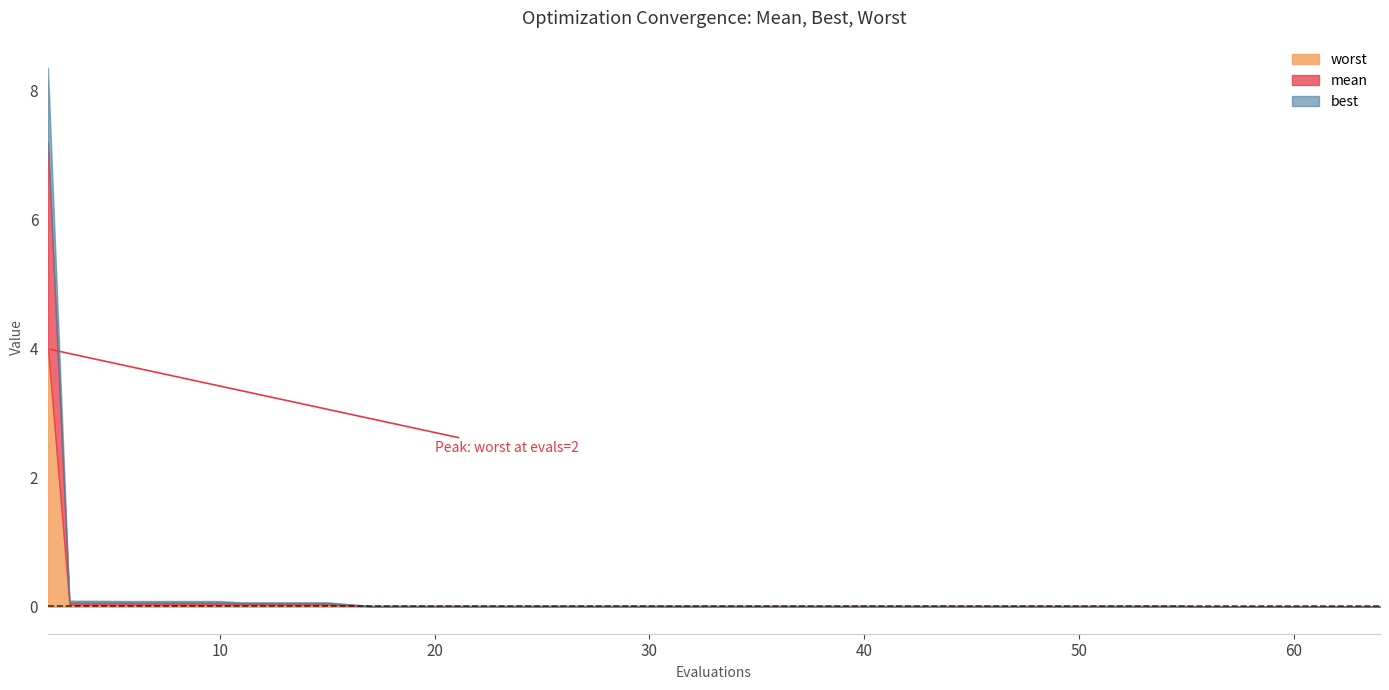

How many lines are shown in the chart?

3